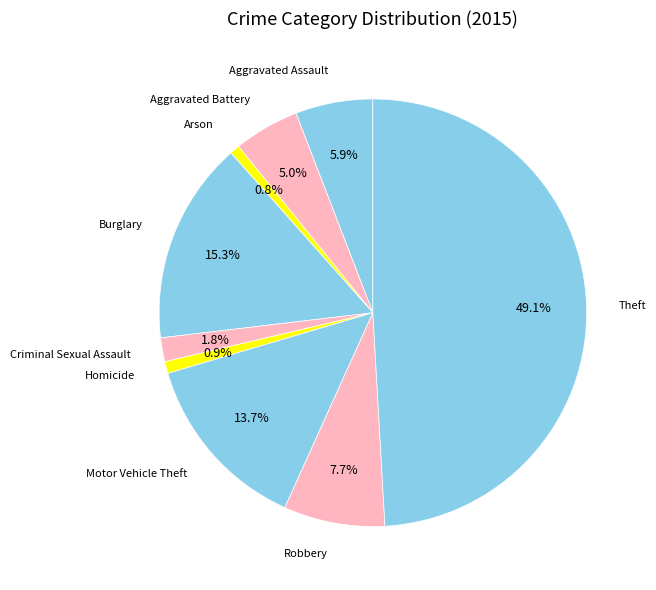

Rank the categories by value from highest to lowest.

Theft, Burglary, Motor Vehicle Theft, Robbery, Aggravated Assault, Aggravated Battery, Criminal Sexual Assault, Homicide, Arson